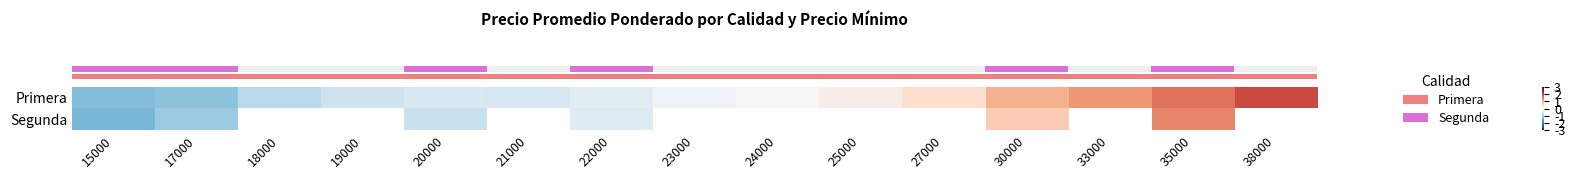

True or false: row_0 has a value of -0.5 at 20000.

True